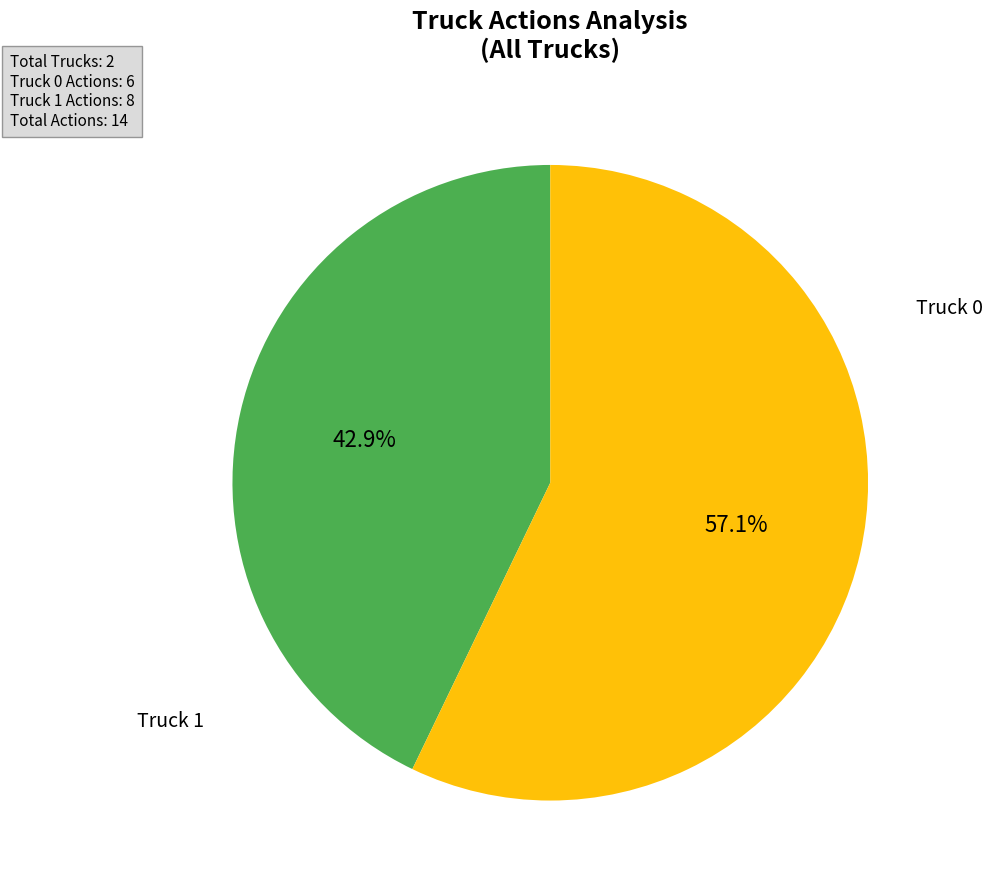

Is there a majority slice in this chart?

Yes